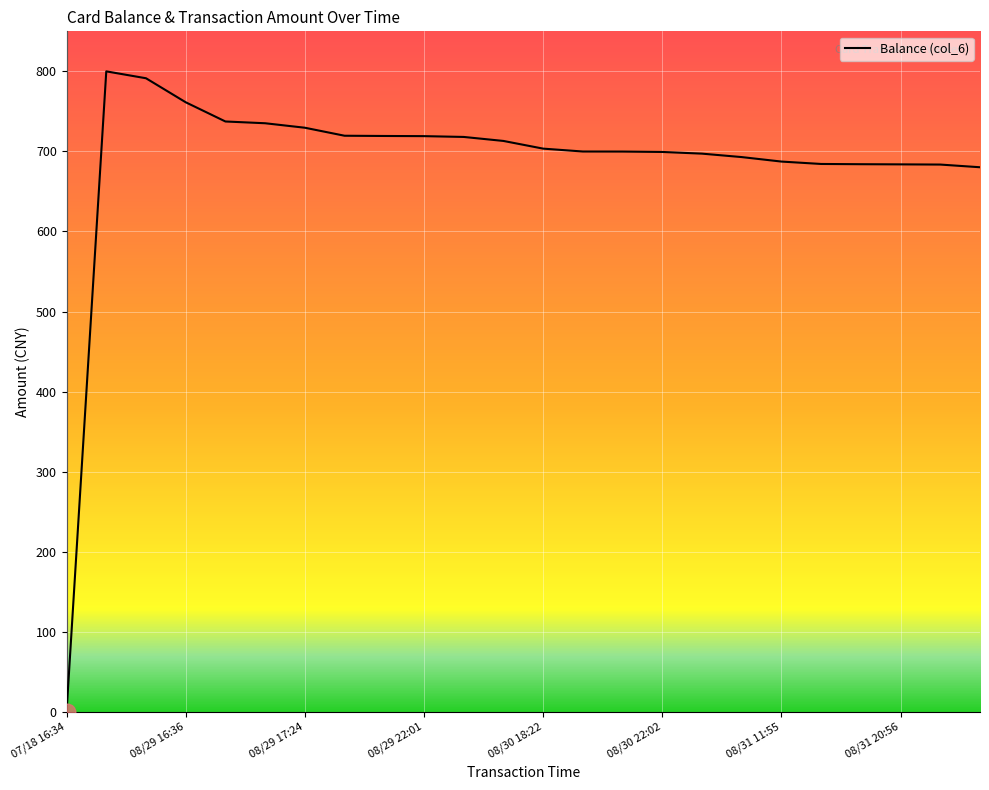

What is the greatest value displayed?

800.0